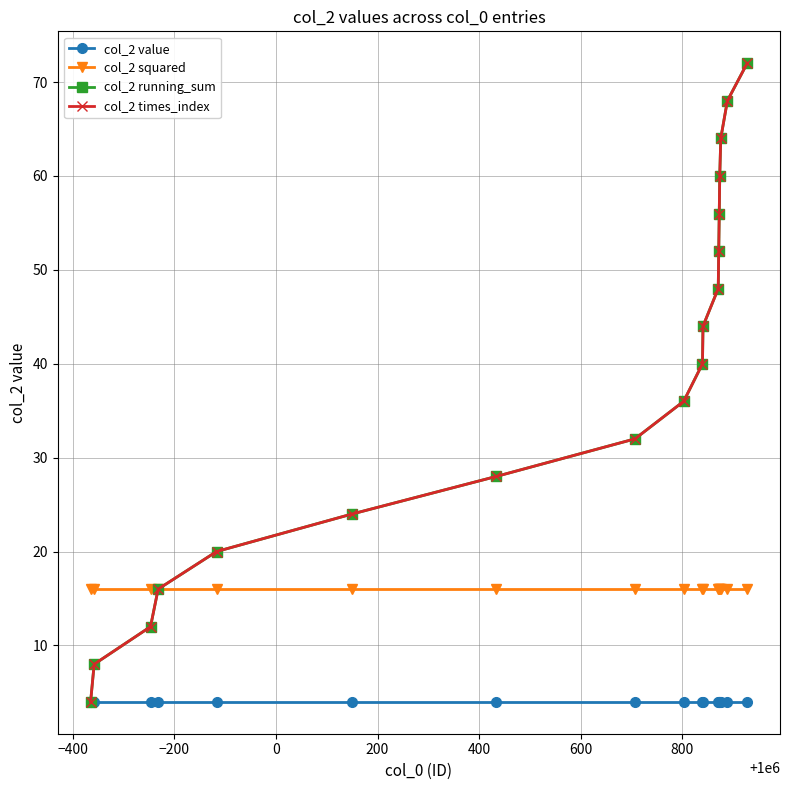

Reading right to left, transcribe all the data shown in this chart.

col_2 value: 4	4	4	4	4	4	4	4	4	4	4	4	4	4	4	4	4	4
col_2 squared: 16	16	16	16	16	16	16	16	16	16	16	16	16	16	16	16	16	16
col_2 running_sum: 72	68	64	60	56	52	48	44	40	36	32	28	24	20	16	12	8	4
col_2 times_index: 72	68	64	60	56	52	48	44	40	36	32	28	24	20	16	12	8	4